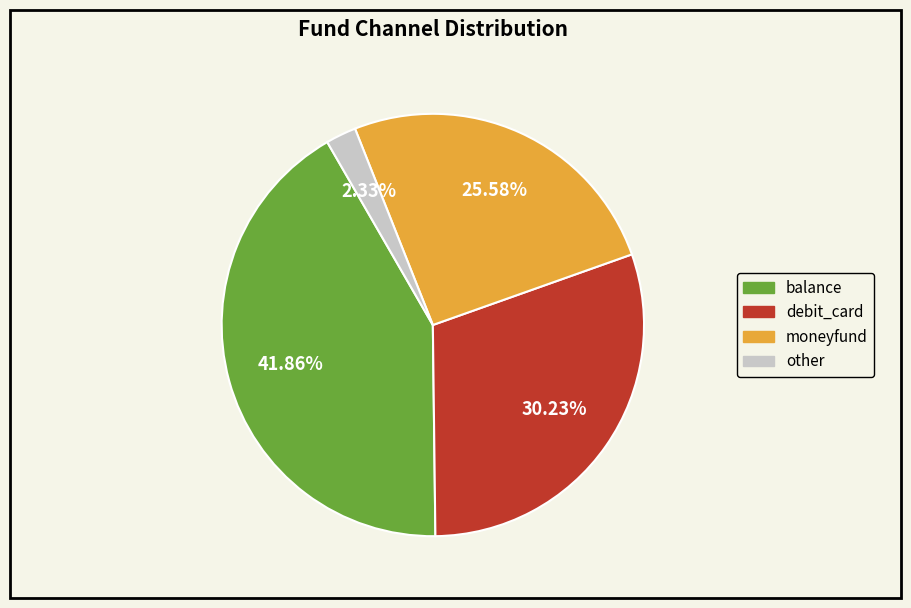

Does balance account for over 50% of the chart?

No